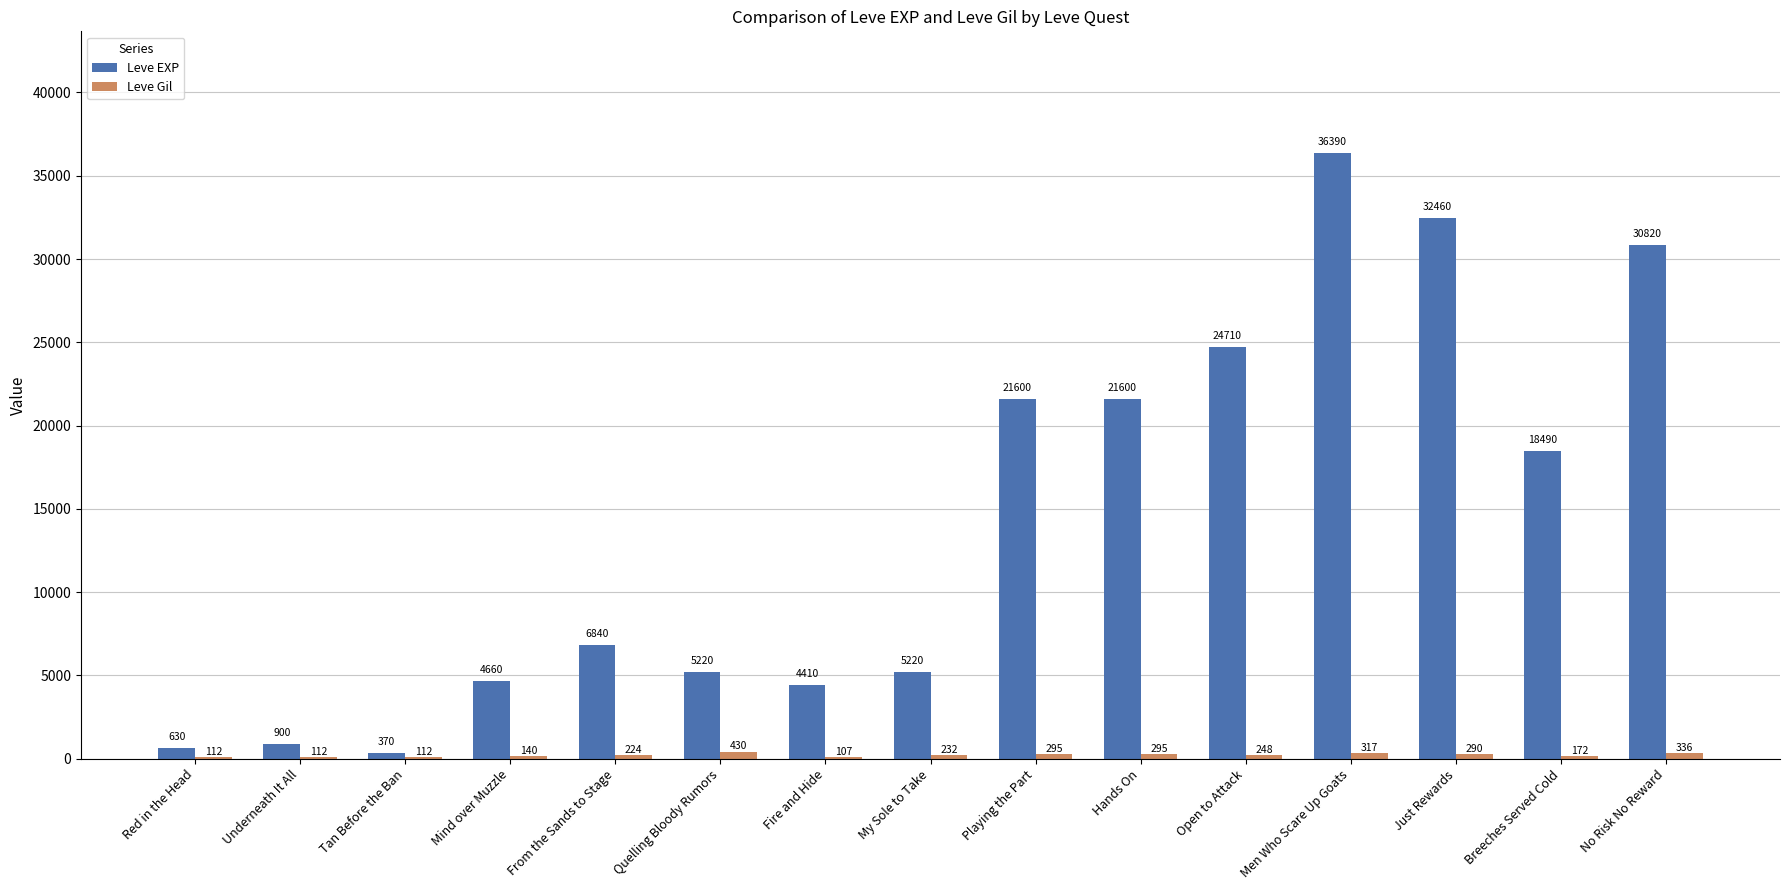

What is the maximum value shown in the chart?

36390